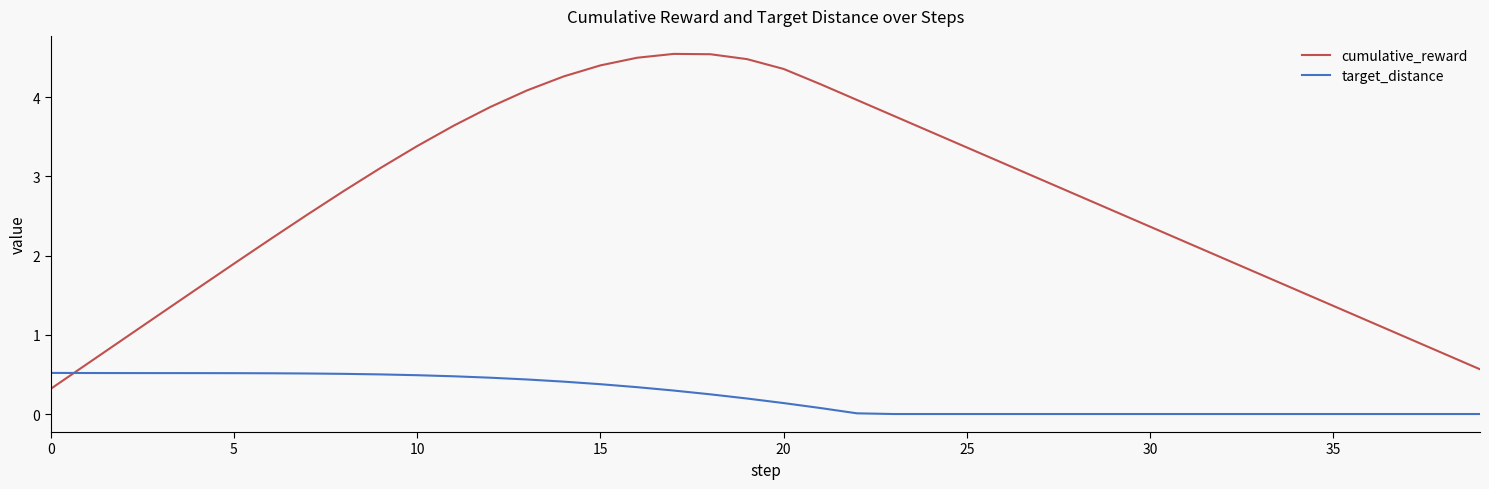

How many series are shown in this chart?

2